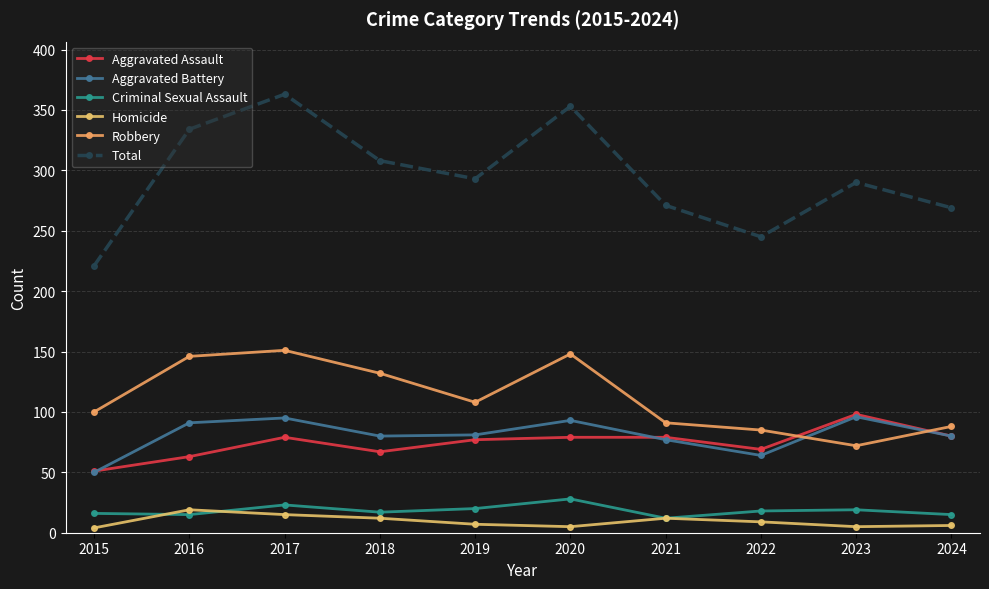

Count the number of categories in the chart.

10